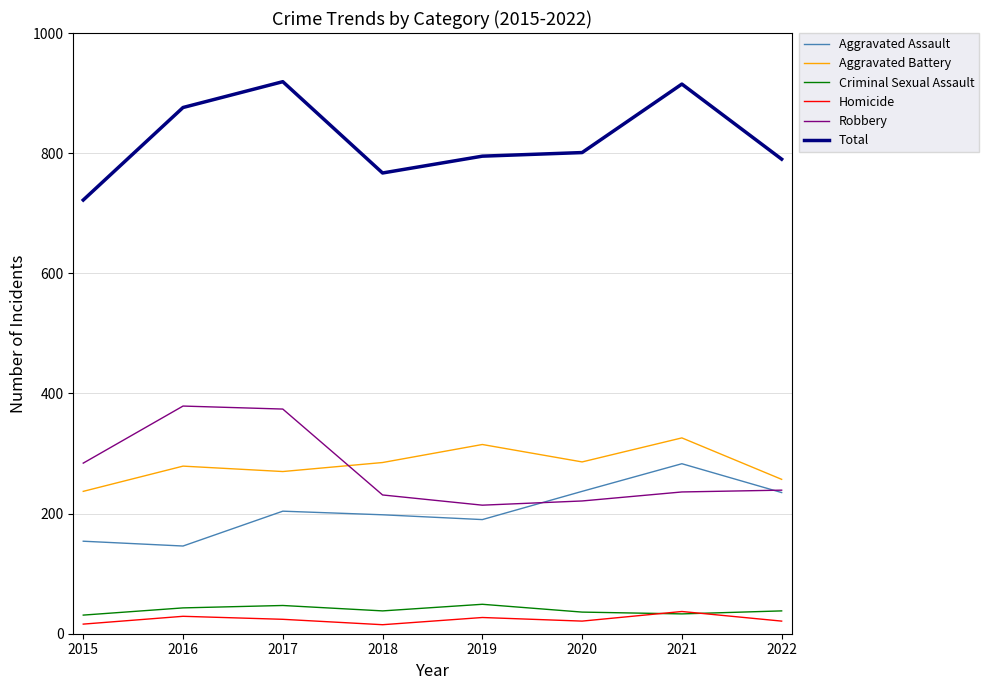

The Robbery series shows 314 at 2020. True or false?

False